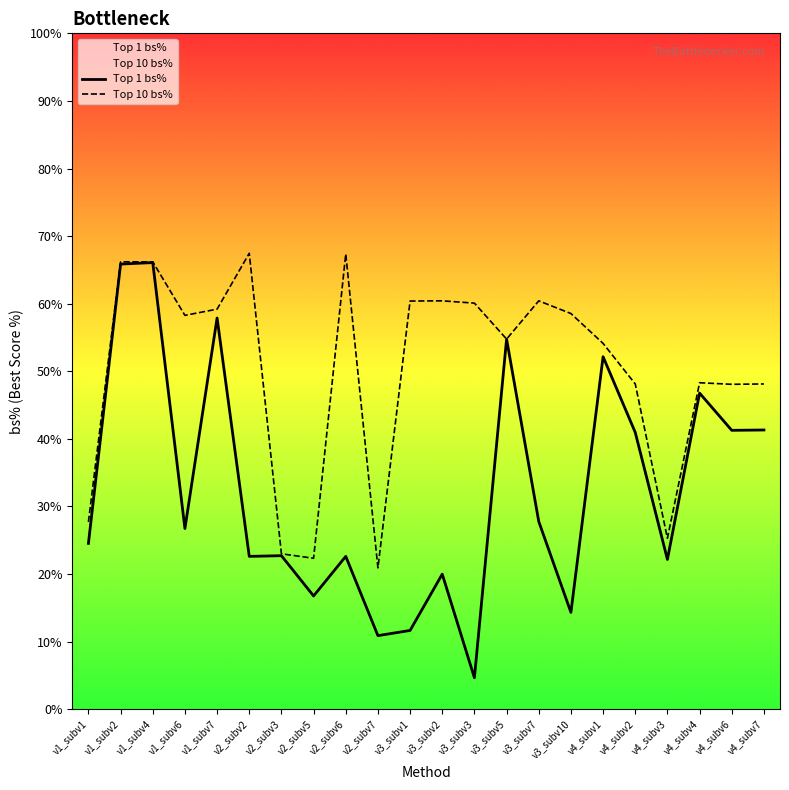

How many values in the Top 1 bs% series are below 26?

11